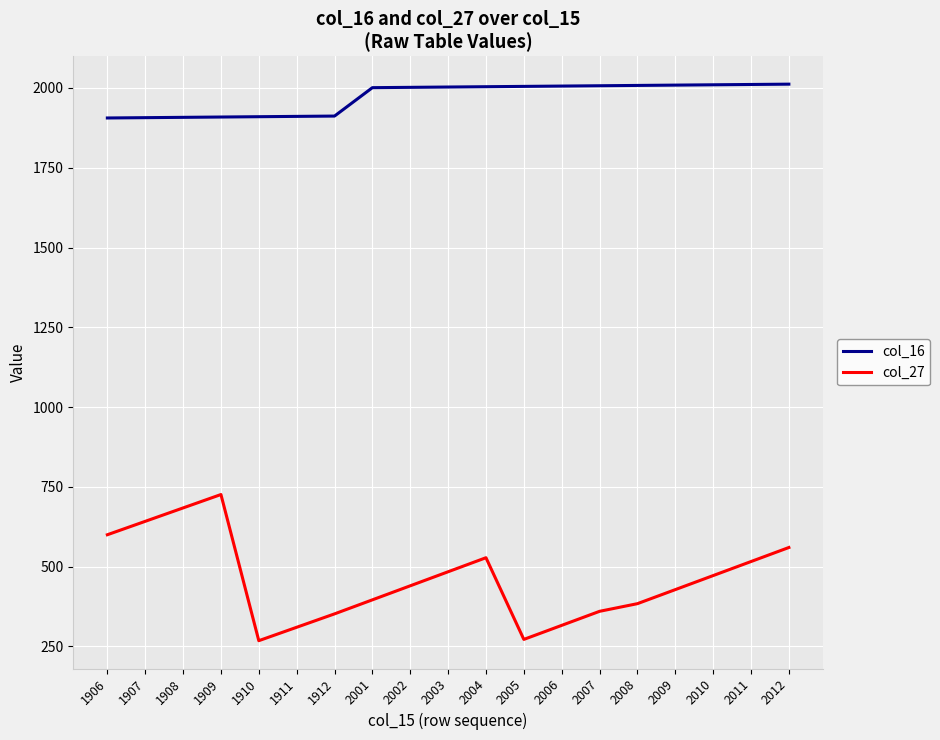

What is the difference between the maximum and minimum values in the col_16 series?

106